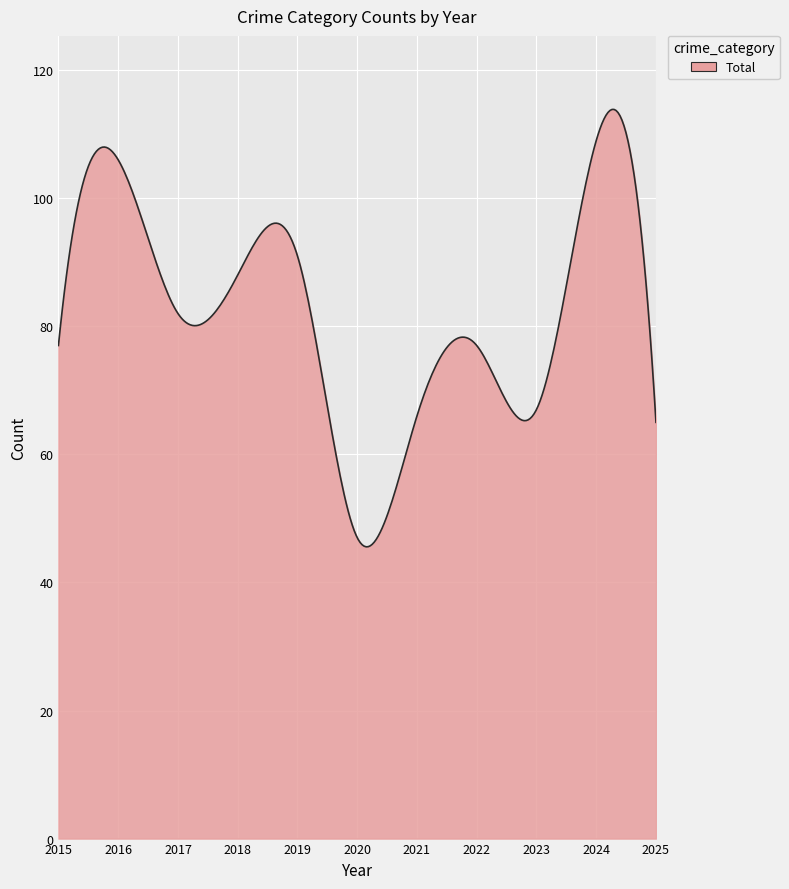

What is the maximum value shown in the chart?

113.9